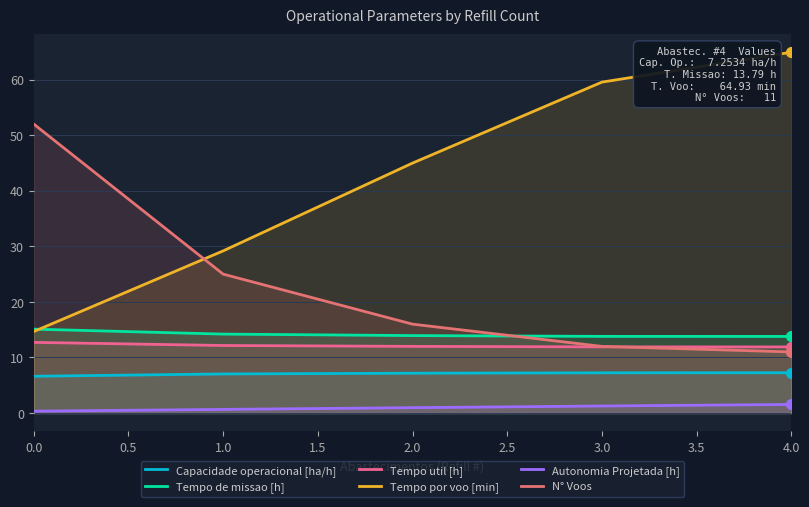

Is the value of Autonomia Projetada [h] at 0.0 greater than the value of N° Voos at 1.0?

No